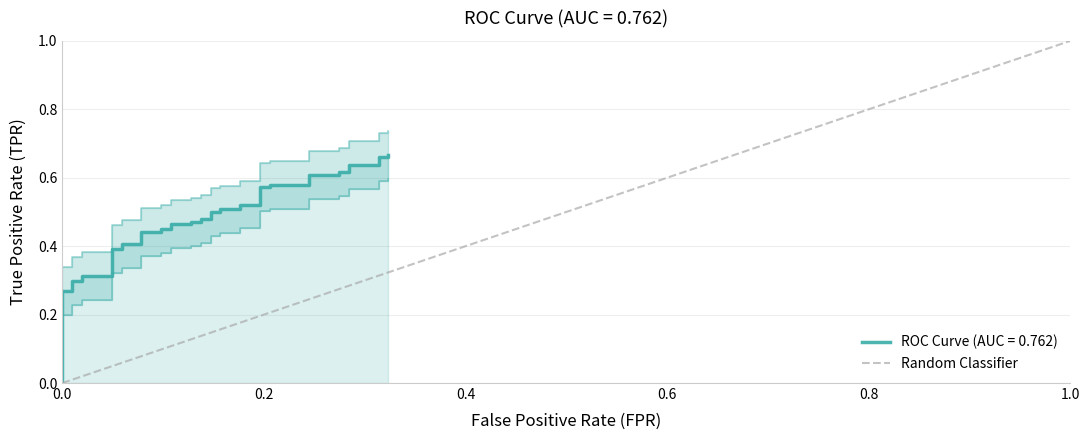

Is it true that the value at 0.0 is -1?

False